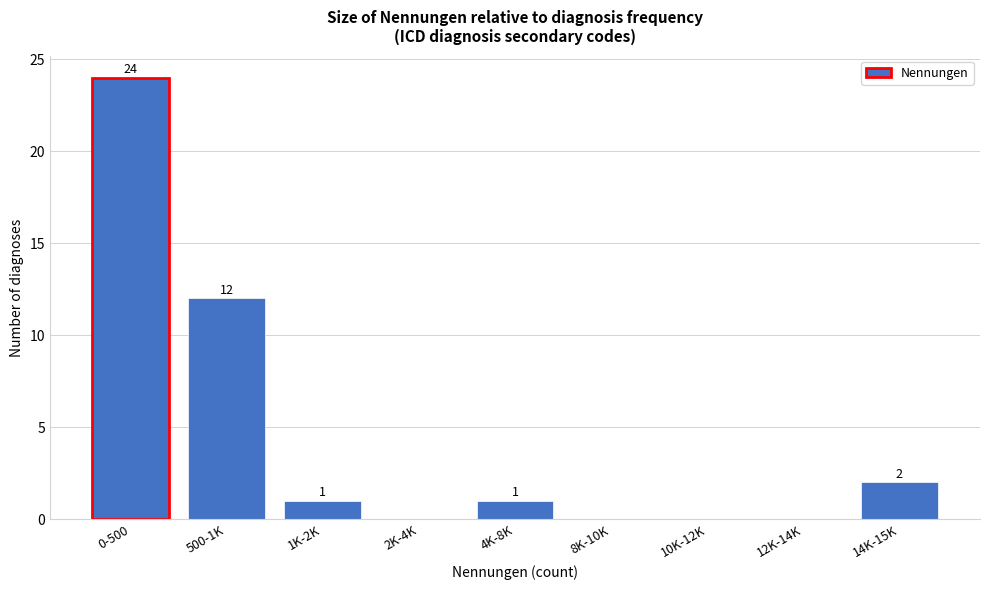

Reading left to right, extract all data points from this chart.

0-500=24	500-1K=12	1K-2K=1	2K-4K=0	4K-8K=1	8K-10K=0	10K-12K=0	12K-14K=0	14K-15K=2